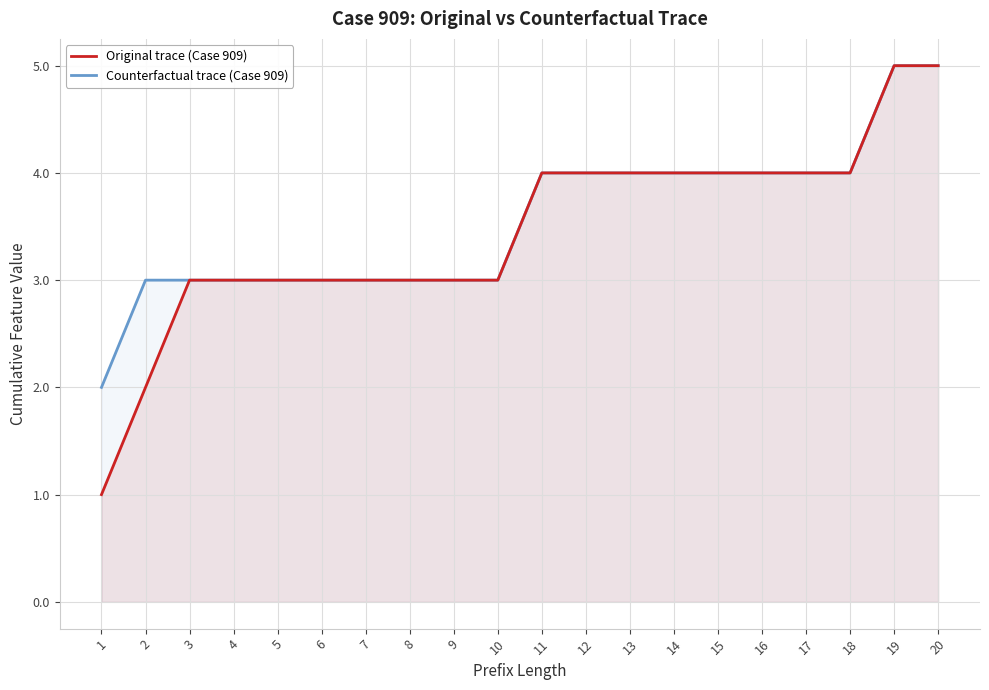

Reading left to right, extract all data points from this chart.

Original trace (Case 909): 1	2	3	3	3	3	3	3	3	3	4	4	4	4	4	4	4	4	5	5
Counterfactual trace (Case 909): 2	3	3	3	3	3	3	3	3	3	4	4	4	4	4	4	4	4	5	5